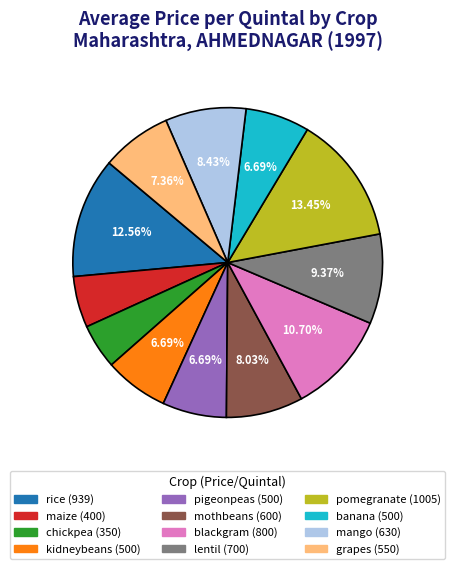

To the nearest percent, what is the difference between the grapes and maize slice percentages?

2%